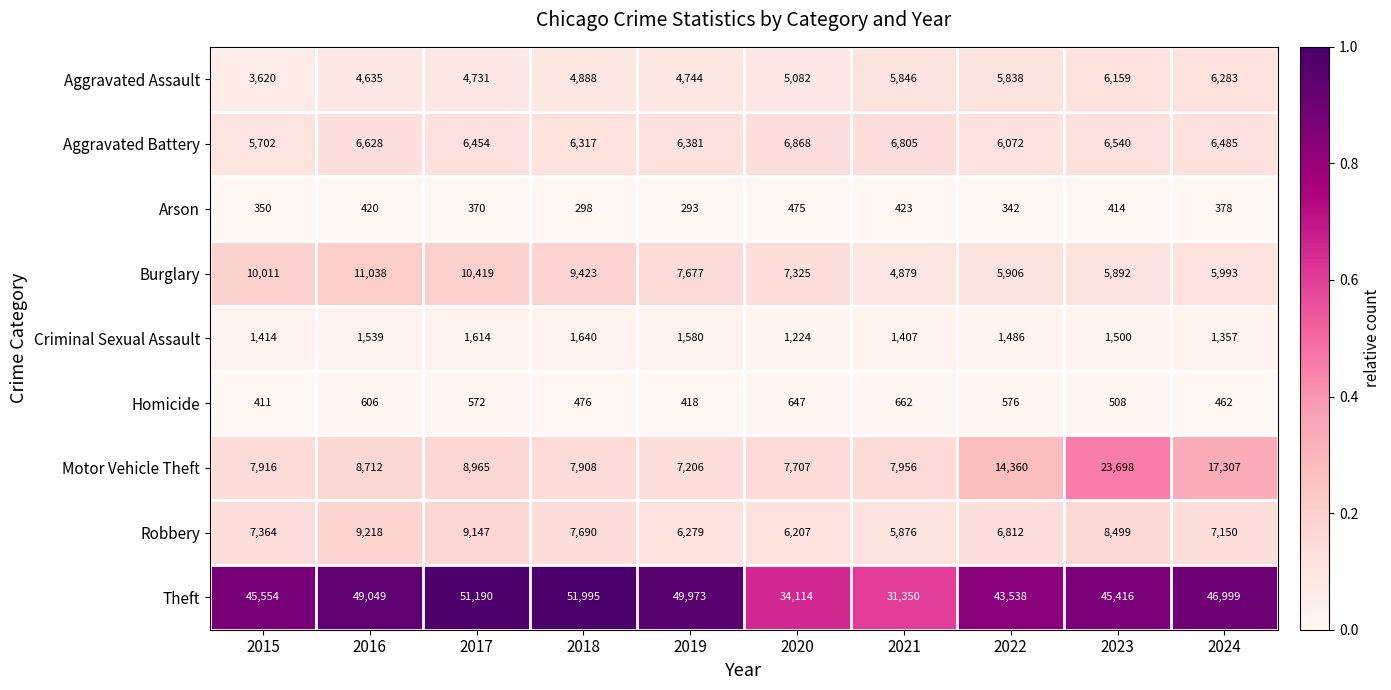

Count the number of categories in the chart.

10